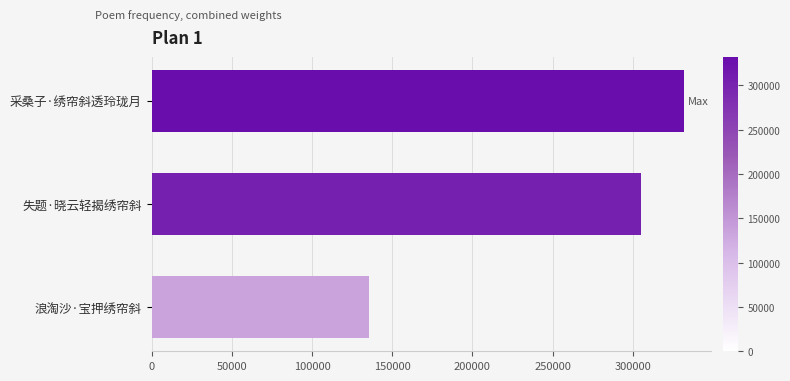

List the labels in order of value, largest first.

采桑子·绣帘斜透玲珑月, 失题·晓云轻揭绣帘斜, 浪淘沙·宝押绣帘斜